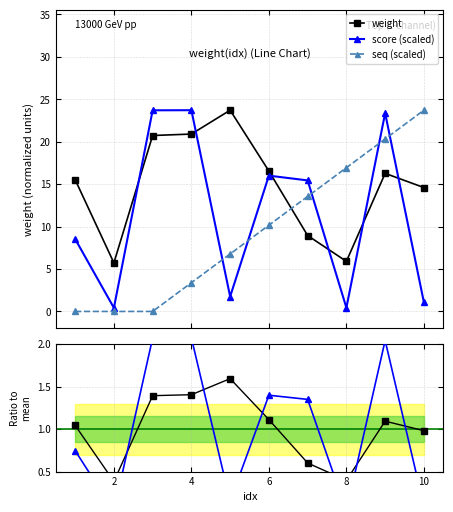

After their last crossing, which series has the higher values: score (scaled) or seq (scaled)?

seq (scaled)